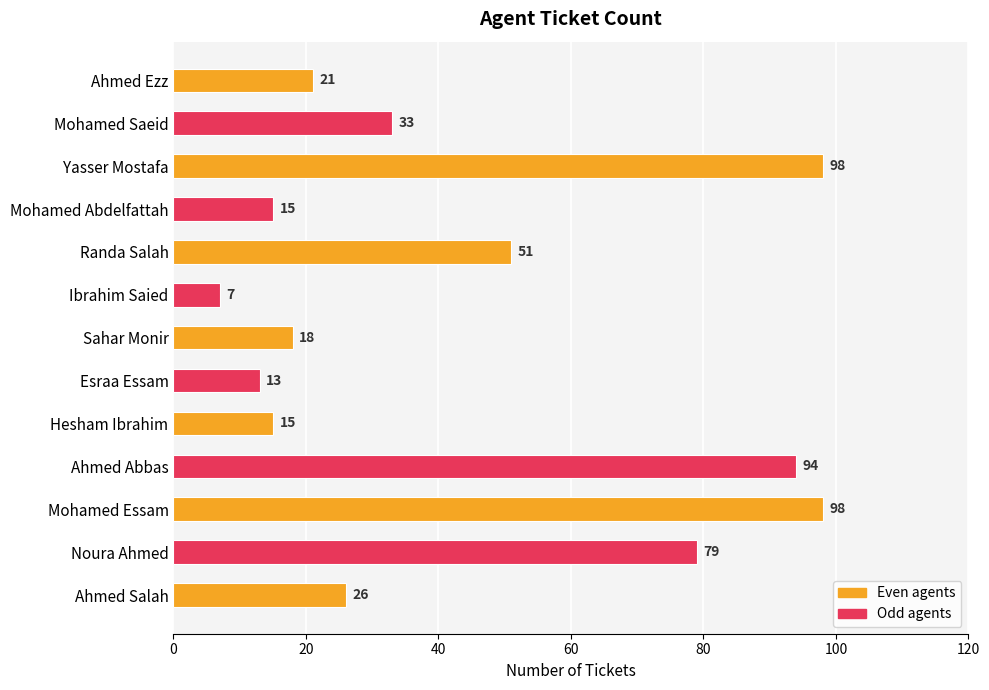

What is the difference between the maximum and minimum values?

91